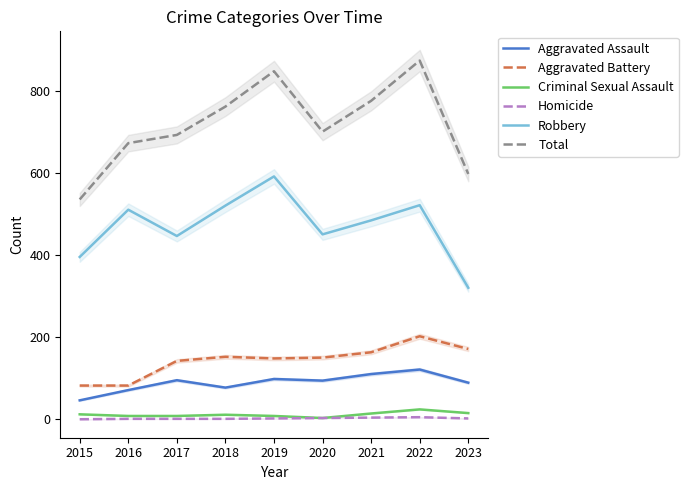

How many lines are shown in the chart?

6